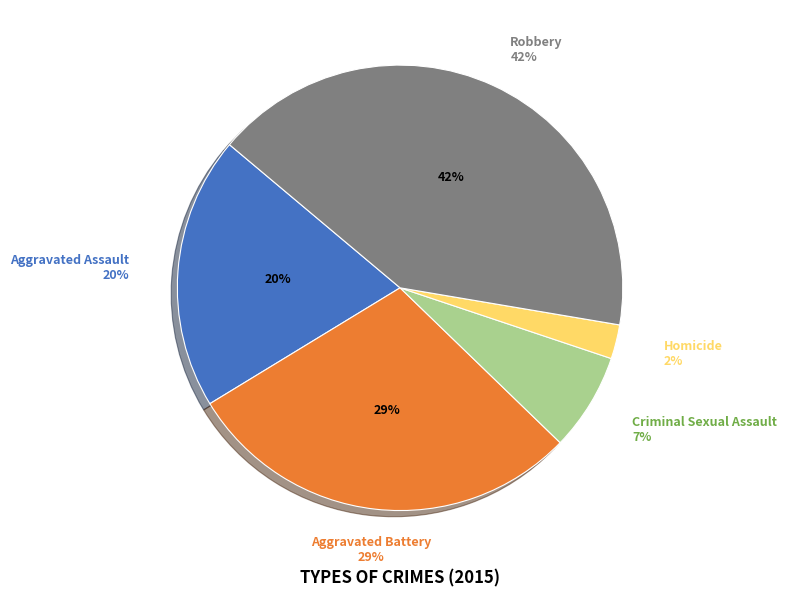

What is the ratio of the value at Criminal Sexual Assault to the value at Robbery?

0.2